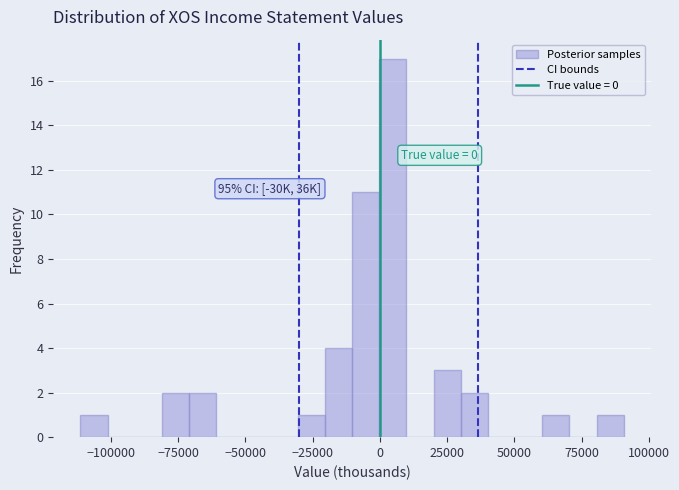

Around what value on the x-axis is the tallest bar? Give the approximate position of its centre, as read against the axis.

5000